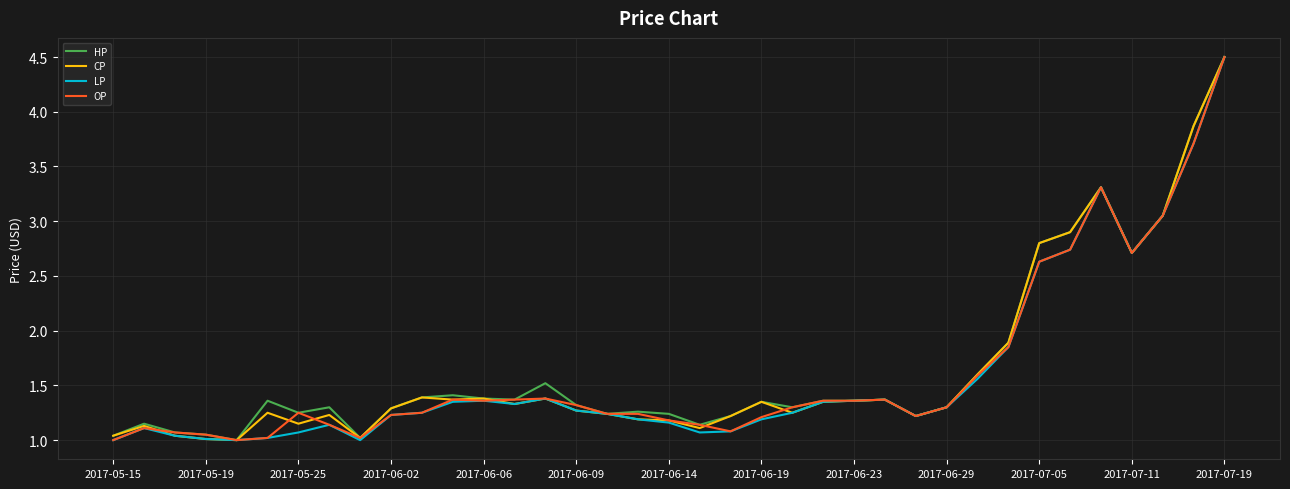

What is the greatest value displayed?

4.5